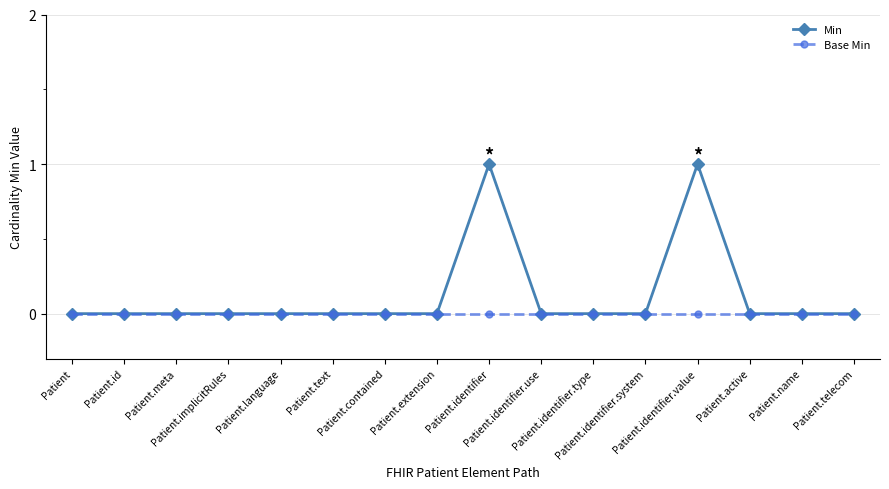

Which series has the widest spread of values?

Min